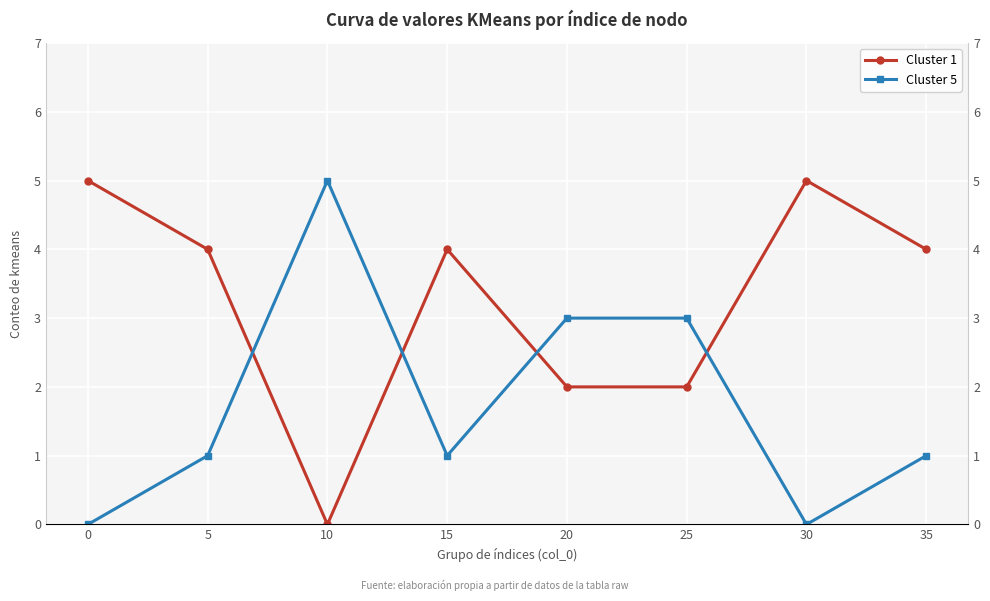

Rank the series by their maximum value, from highest to lowest.

Cluster 1, Cluster 5